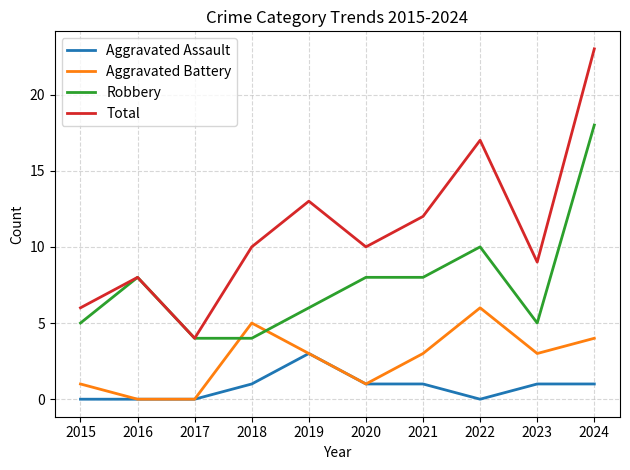

True or false: Aggravated Assault and Total intersect in this chart.

False